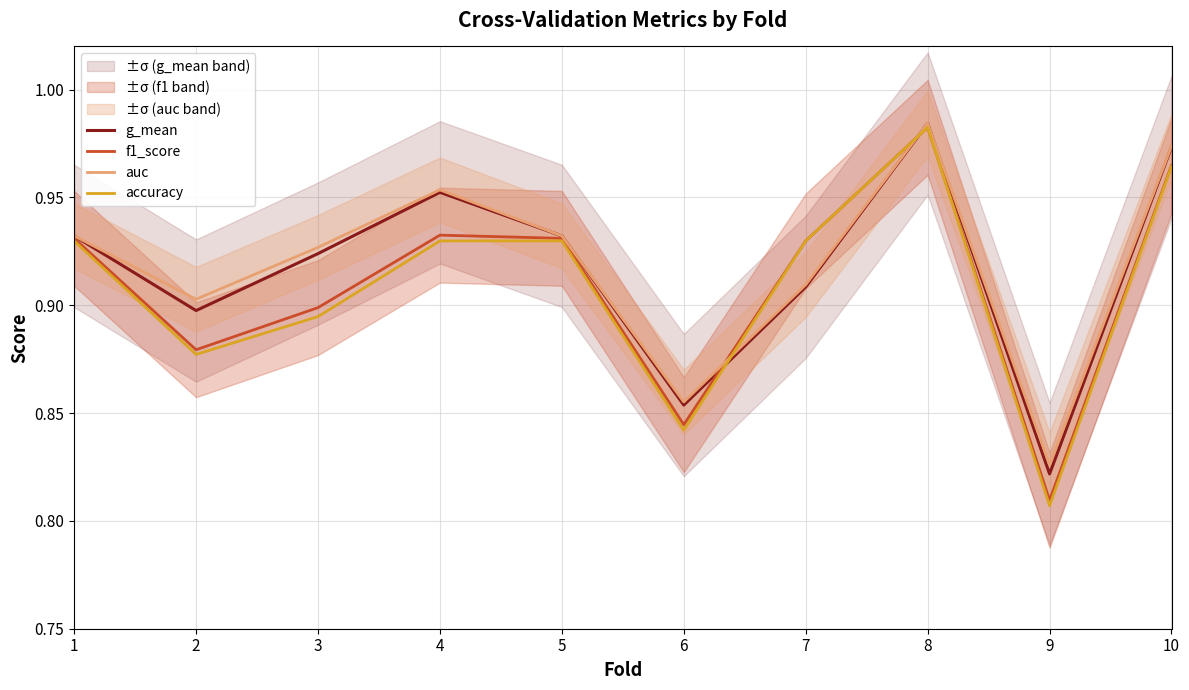

Between 4 and 10, which series saw the biggest shift?

accuracy